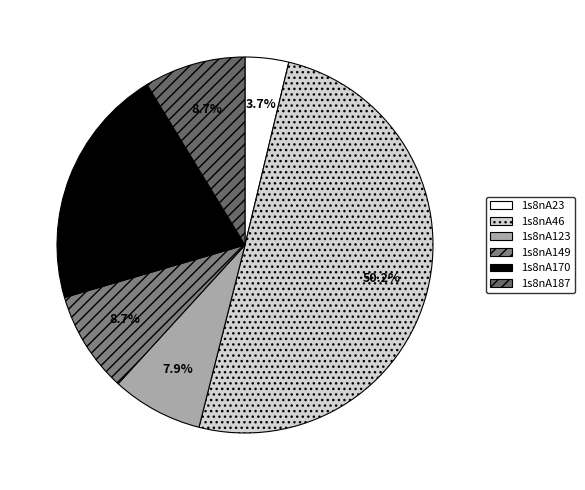

How many segments does this pie chart have?

6